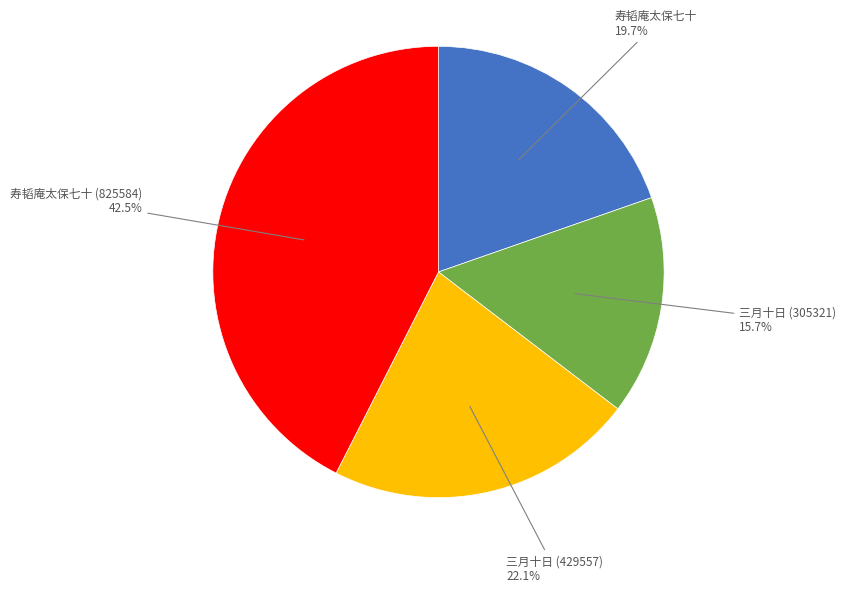

Does any single category account for the majority?

No